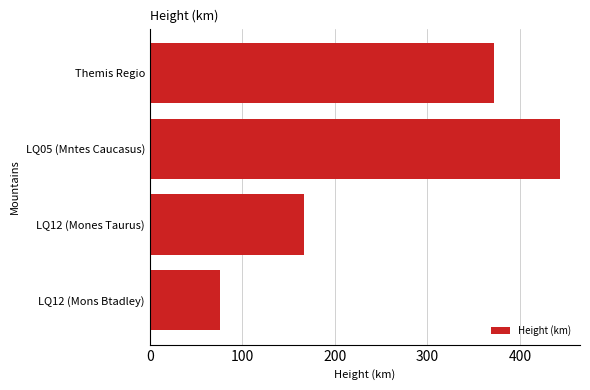

Count the number of categories in the chart.

4